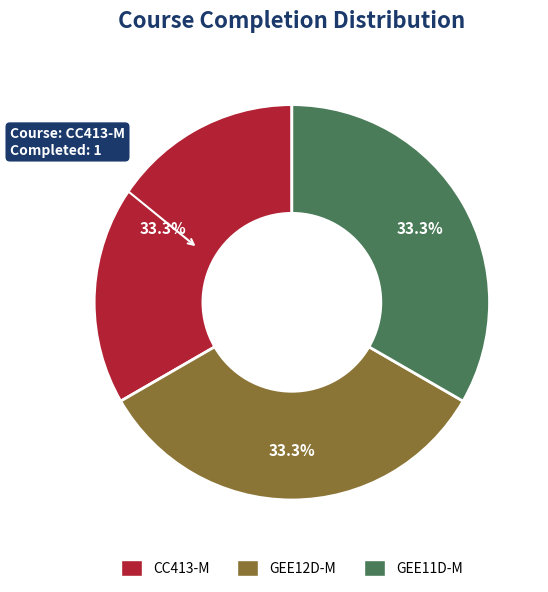

Is there any slice that represents more than half of the pie?

No